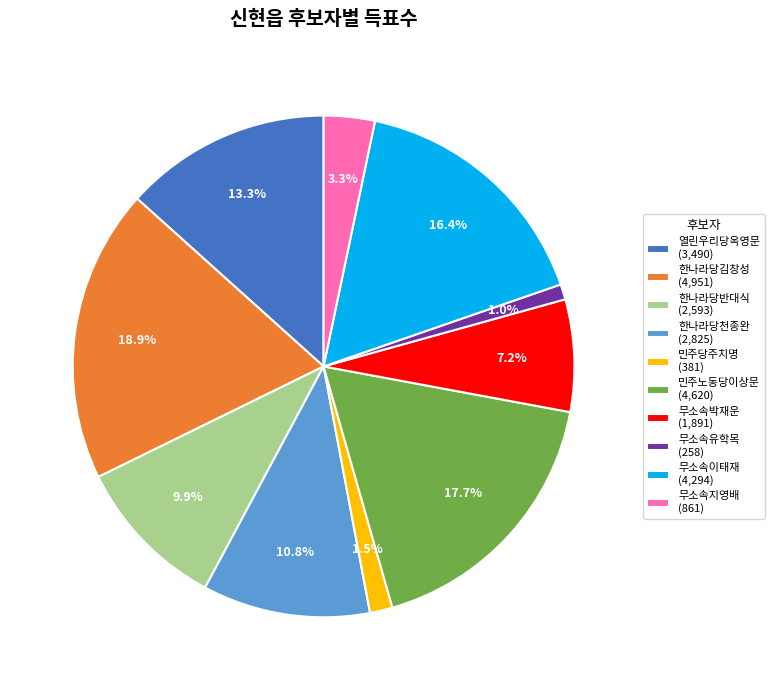

What is the ratio of the value at 무소속박재운 (1,891) to the value at 무소속이태재 (4,294)?

0.4